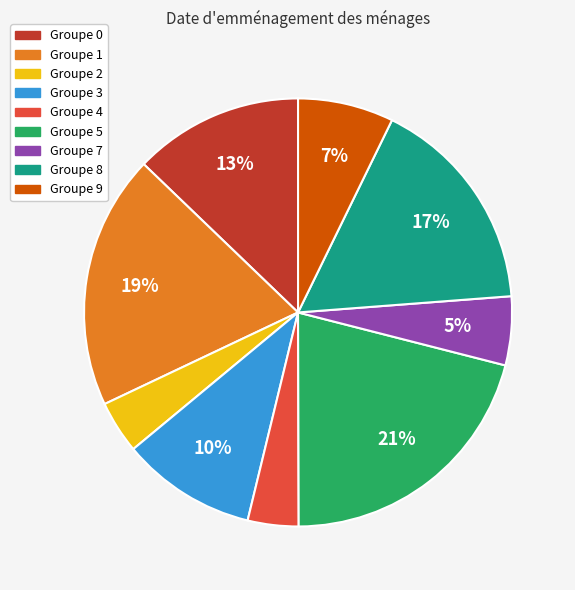

To the nearest percent, what is the average slice percentage?

11%